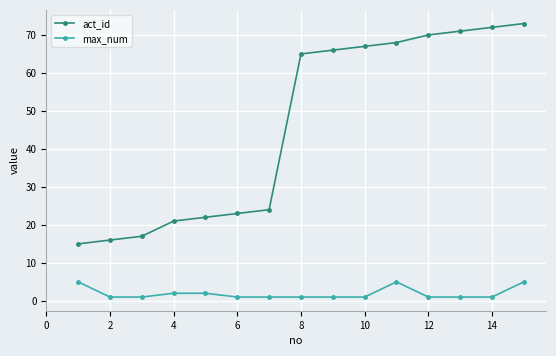

How many categories are shown in the chart?

15